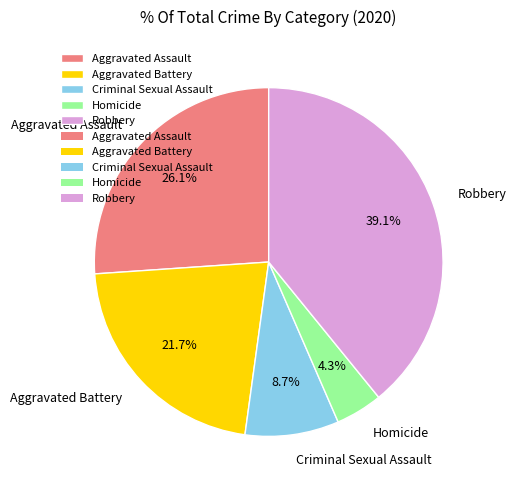

Which slice is the largest?

Robbery